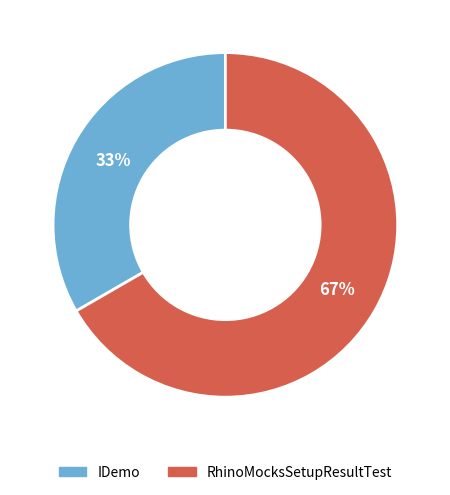

Does any single category account for the majority?

Yes